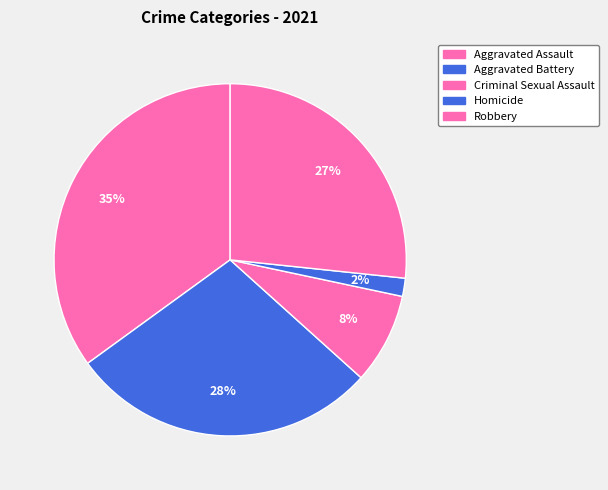

The Aggravated Battery slice represents 28% of the pie. True or false?

True